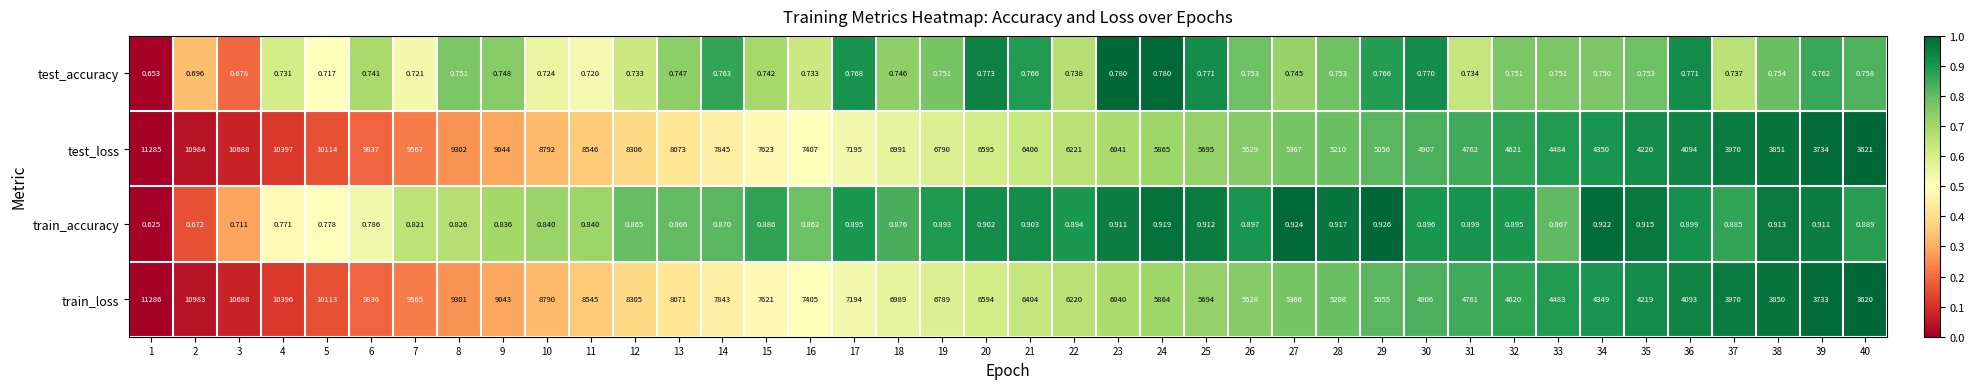

Which series has the largest total across all categories?

test_loss